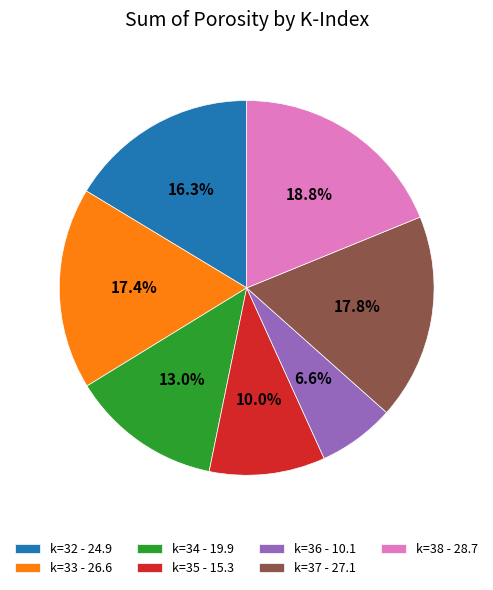

To the nearest percent, what is the average slice percentage?

14%